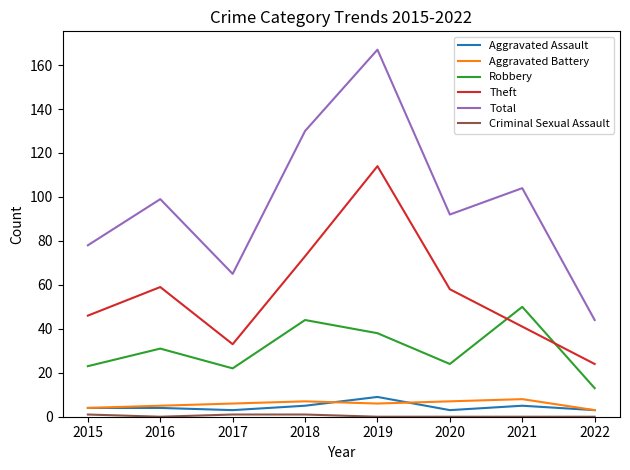

True or false: Theft and Total intersect in this chart.

False